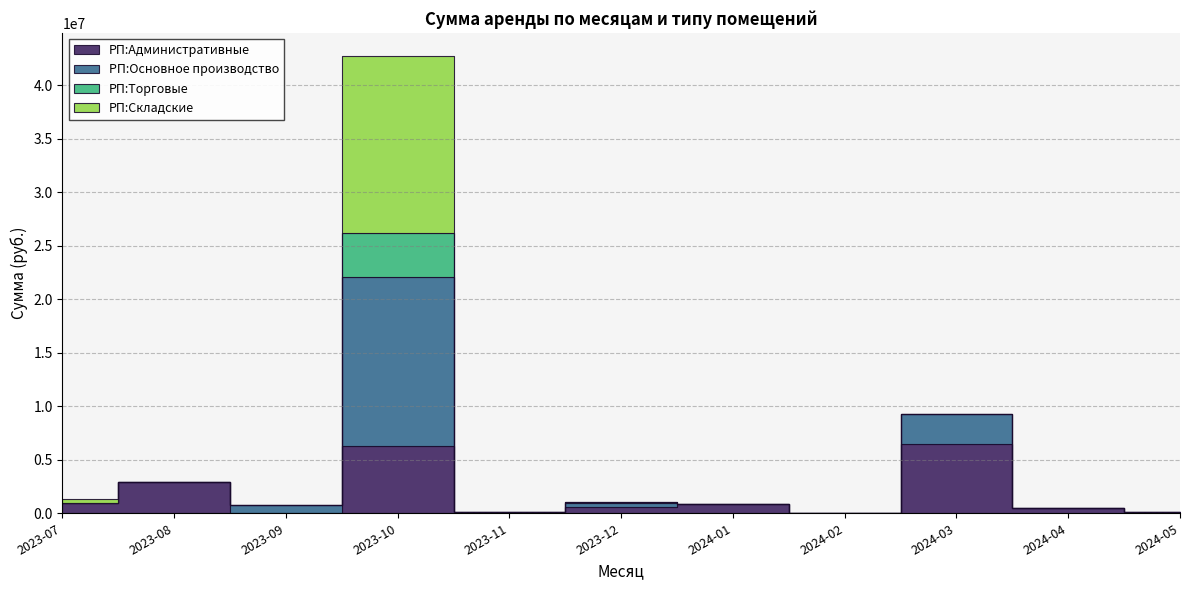

What is the difference between the highest and lowest values at 2024-04?

489257